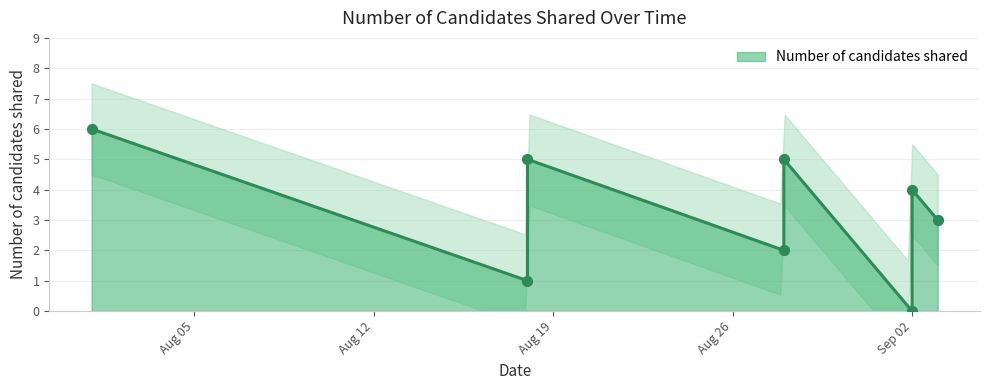

Between 2025-09-03 and 2025-08-28, which is larger?

2025-08-28